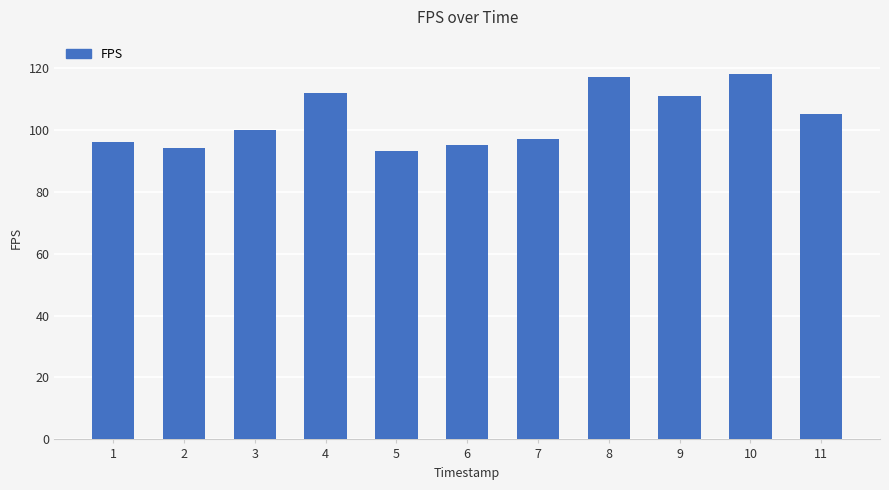

Which has a higher value, 5 or 4?

4